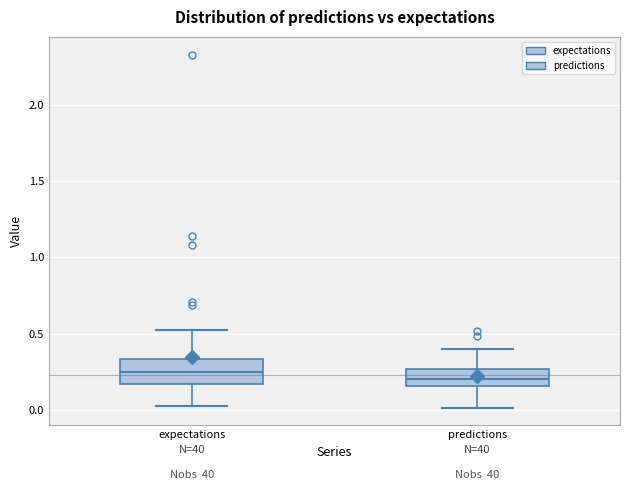

Comparing the boxes themselves (not the whiskers), which one is the tallest?

expectations